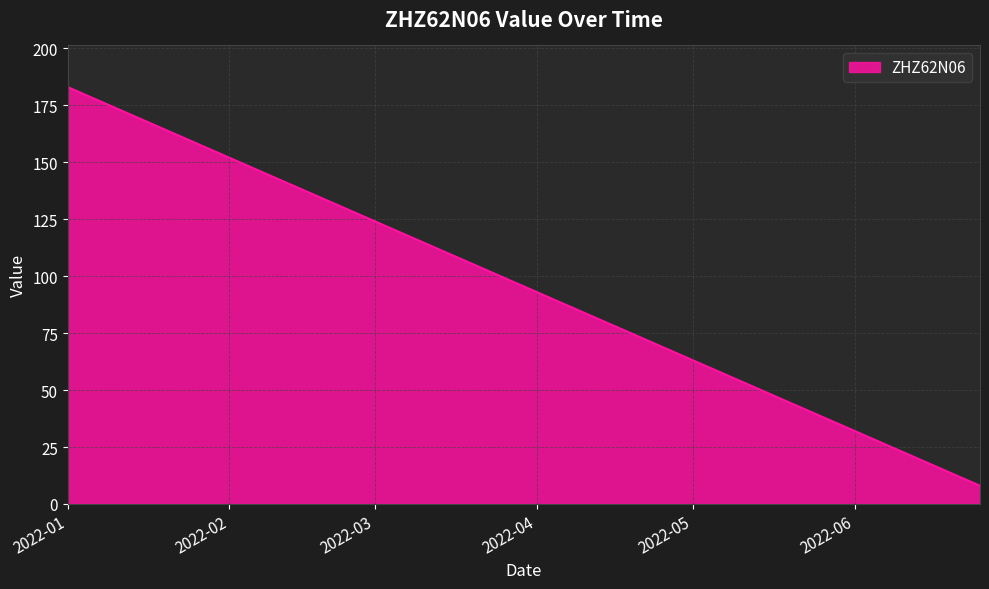

What is the greatest value displayed?

183